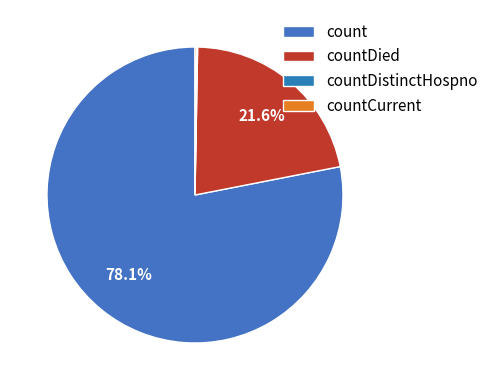

Is it true that count is 63% of the pie?

False